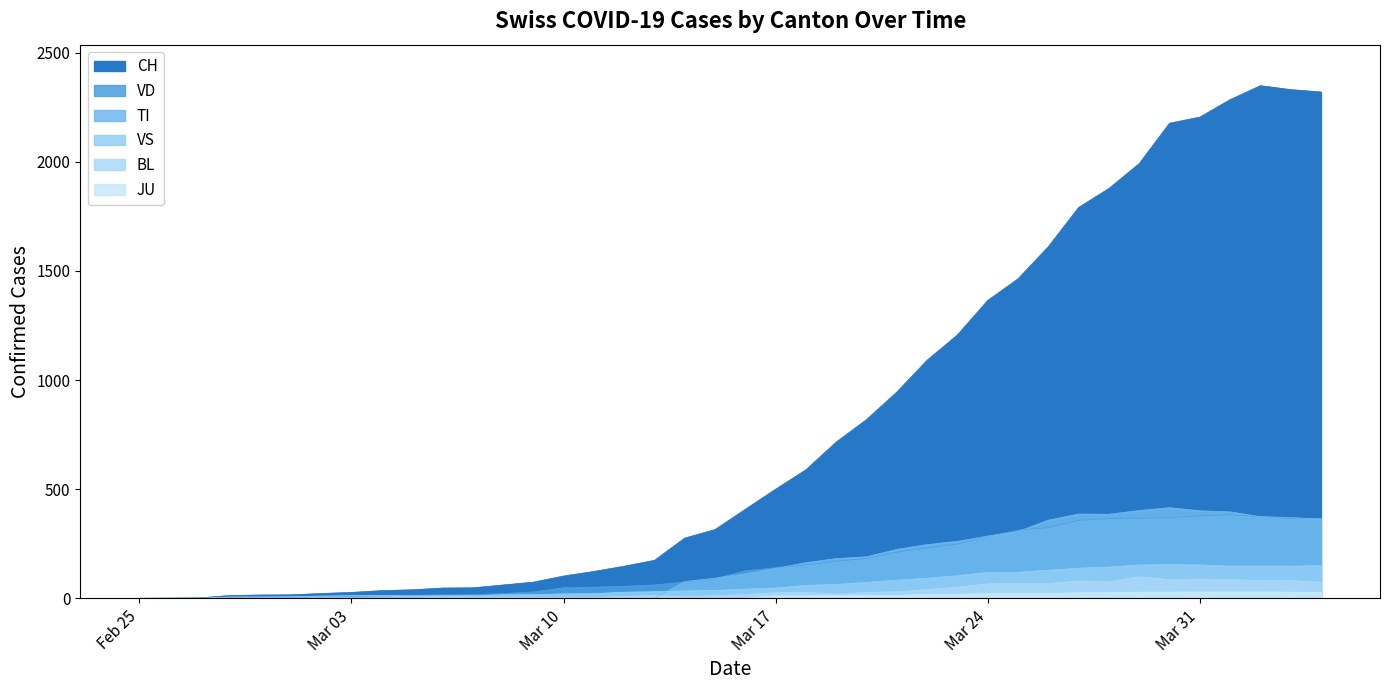

How many interior local peaks does the JU series have?

2